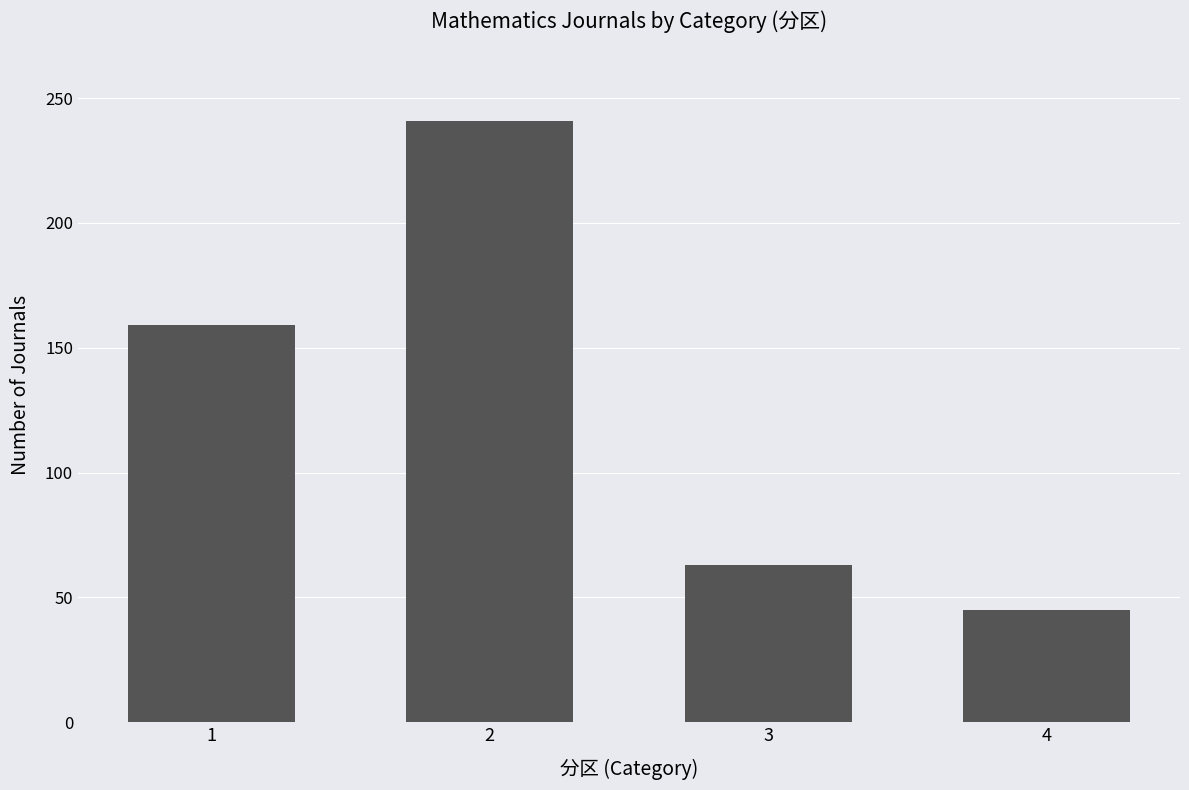

What is the smallest value displayed?

45